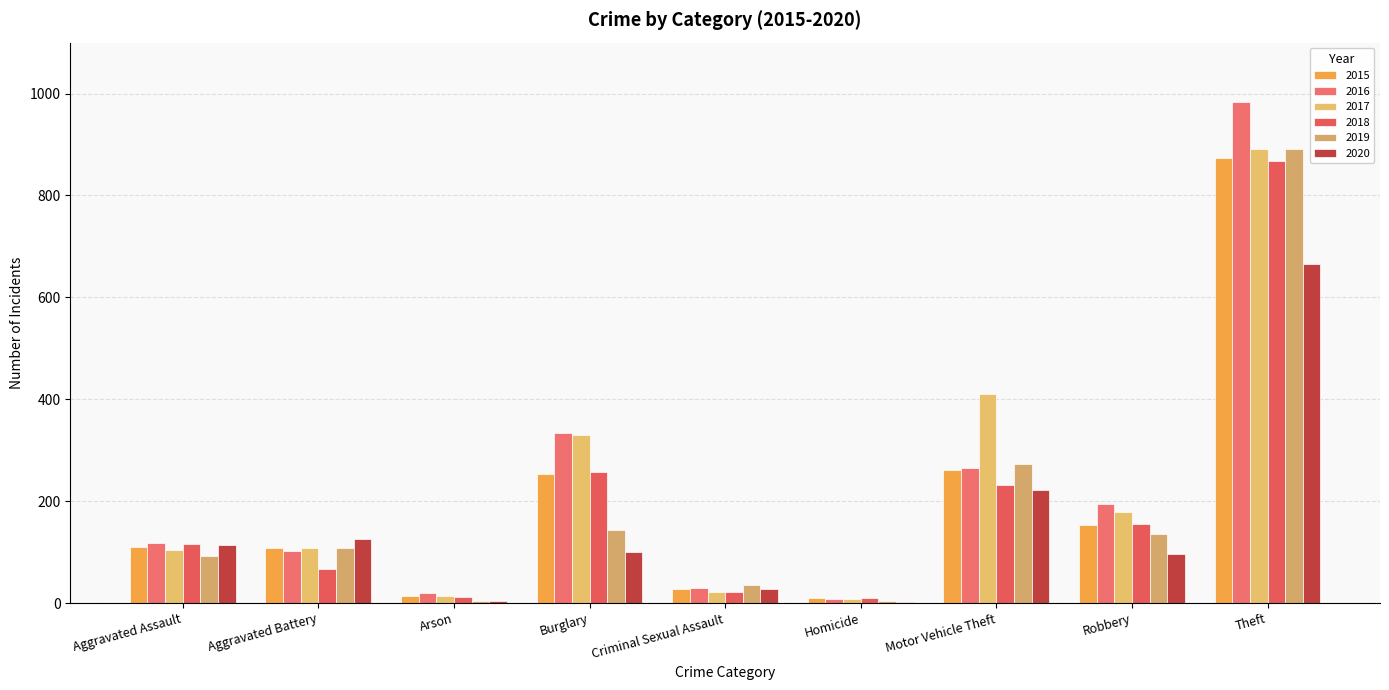

How many groups of bars are there?

9